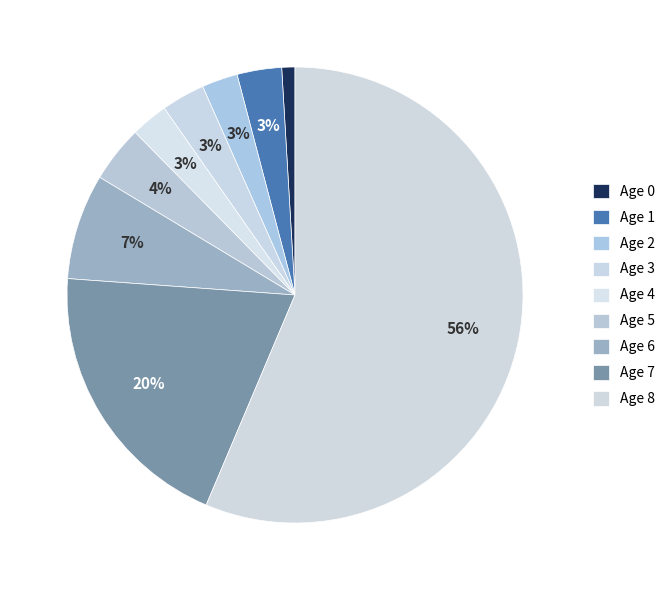

True or false: Age 4 accounts for 3% of the total.

True